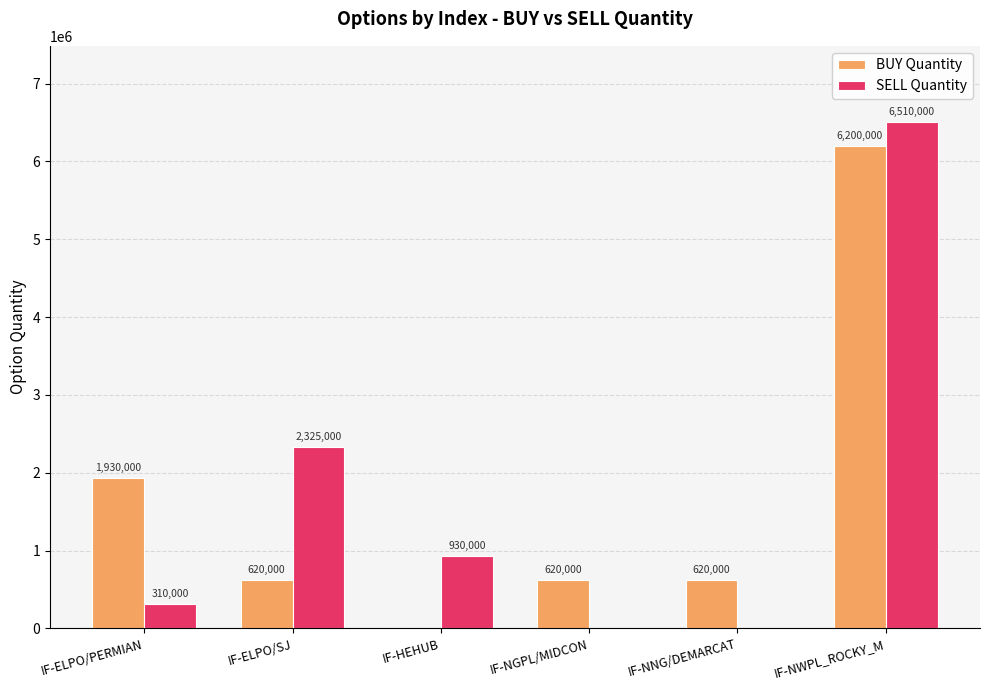

What is the greatest value displayed?

6510000